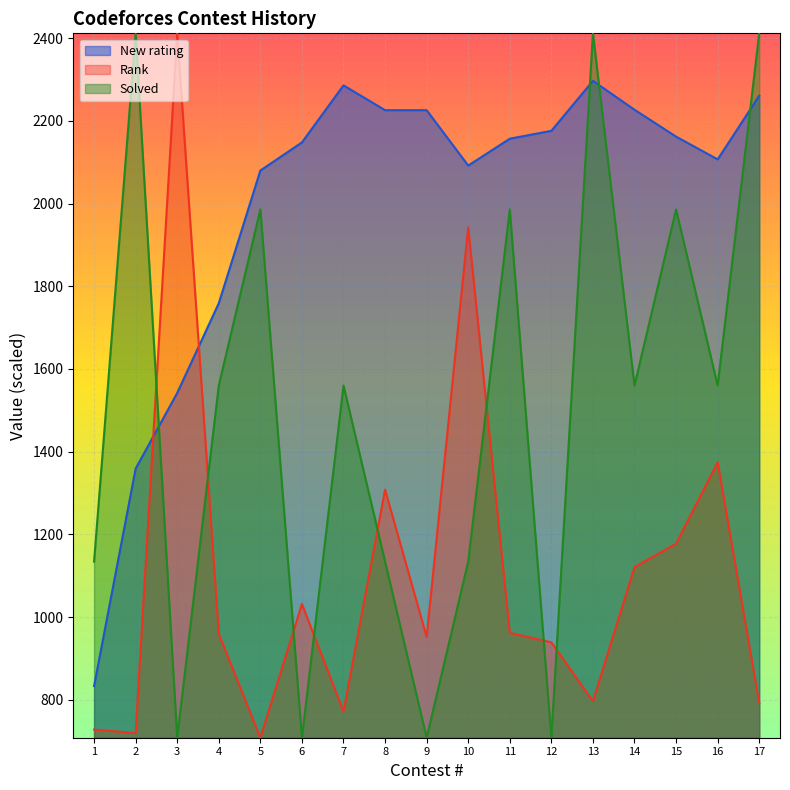

At which label is New rating closest to 1565?

3